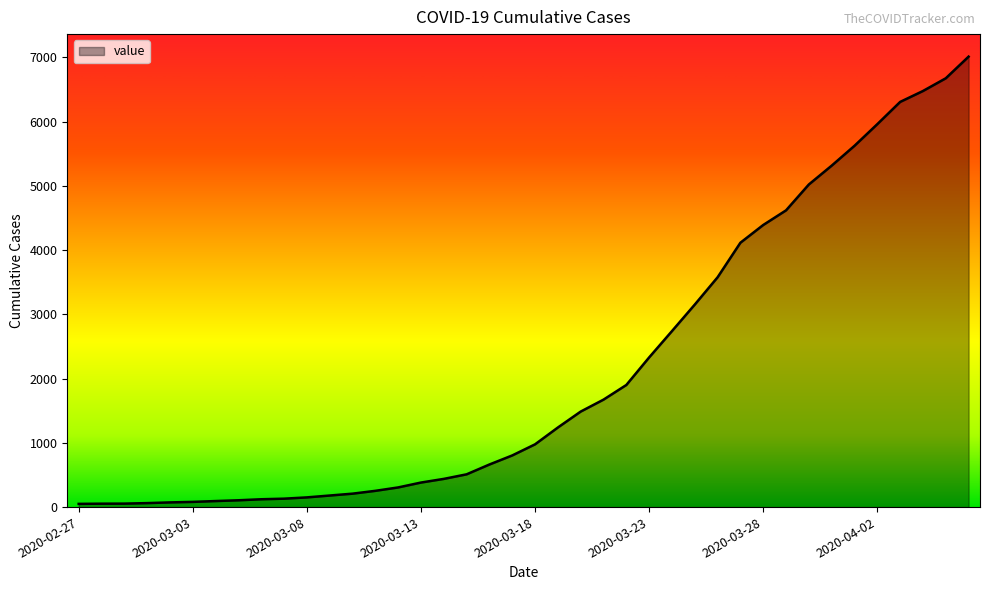

What is the greatest value displayed?

7013